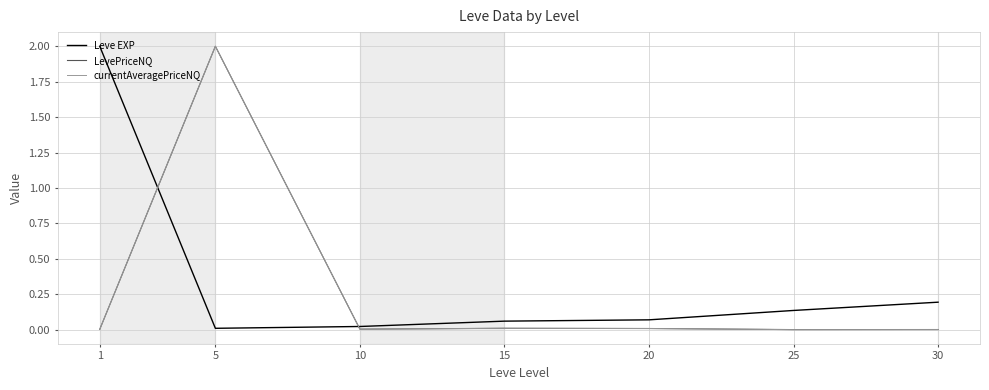

Is the value of currentAveragePriceNQ at 5 greater than the value of LevePriceNQ at 20?

Yes